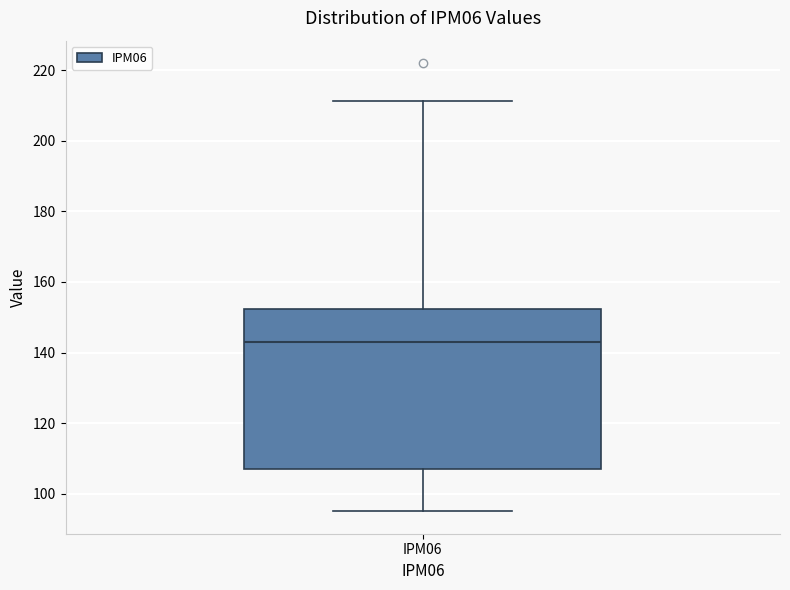

Read this box plot against the y-axis: the position of the median line, the range covered by the box, and the ends of both whiskers. The values are not printed on the chart, so give them approximately, as read against the axis.

median 144, box 106 to 152, whiskers 94 to 212